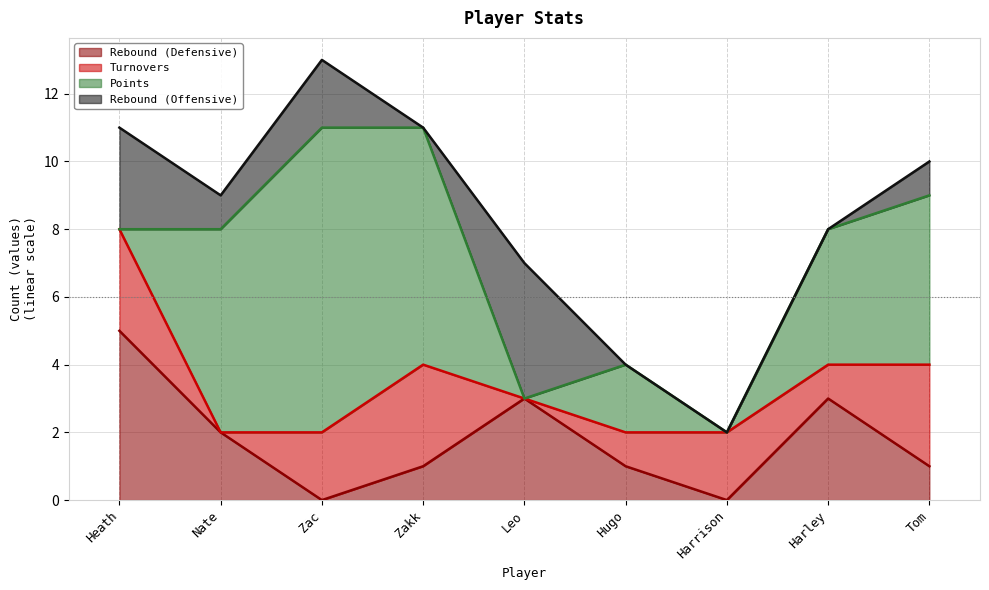

What is the value of the Turnovers point at the 1st from the left?

3